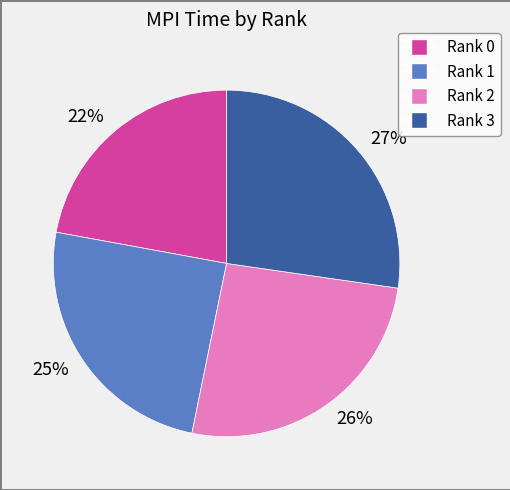

What is the smallest slice in the pie chart?

22%